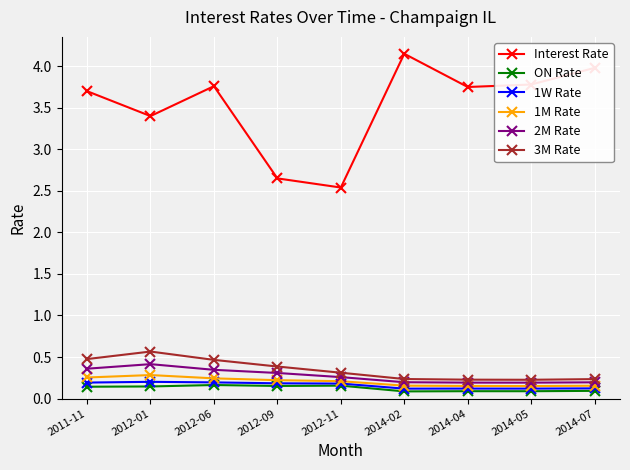

Is it true that 1M Rate equals 0.2 at 2014-07?

True